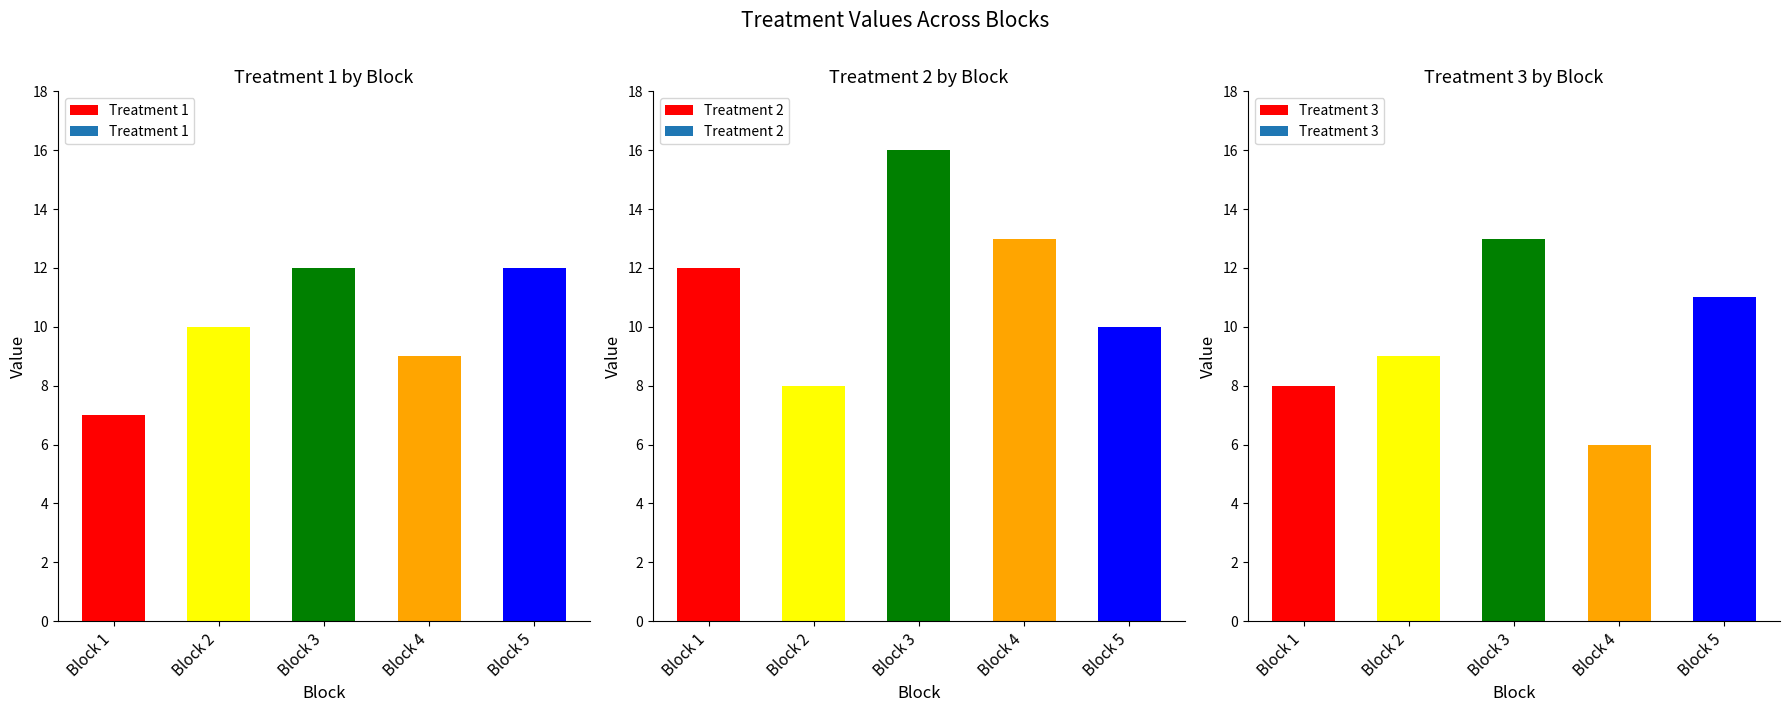

What is the difference between the highest and lowest values at Block 5?

2